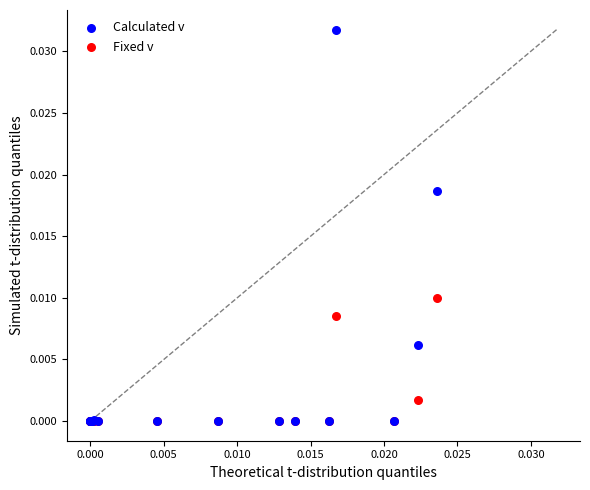

What are all the series names shown in the legend?

Calculated v, Fixed v